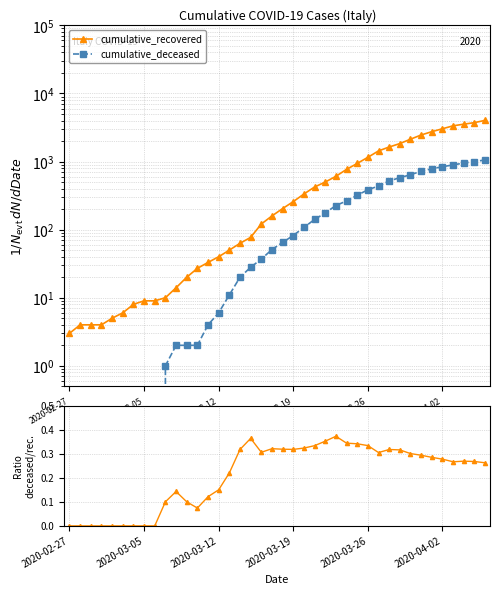

True or false: deceased/recovered and cumulative_recovered intersect in this chart.

False